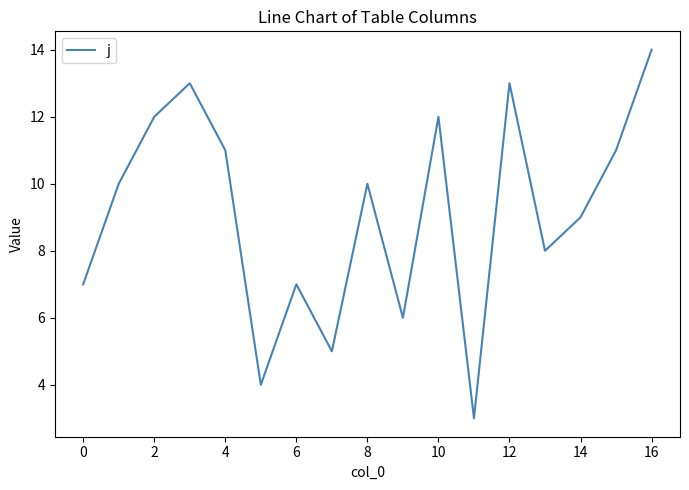

What is the maximum value shown in the chart?

14